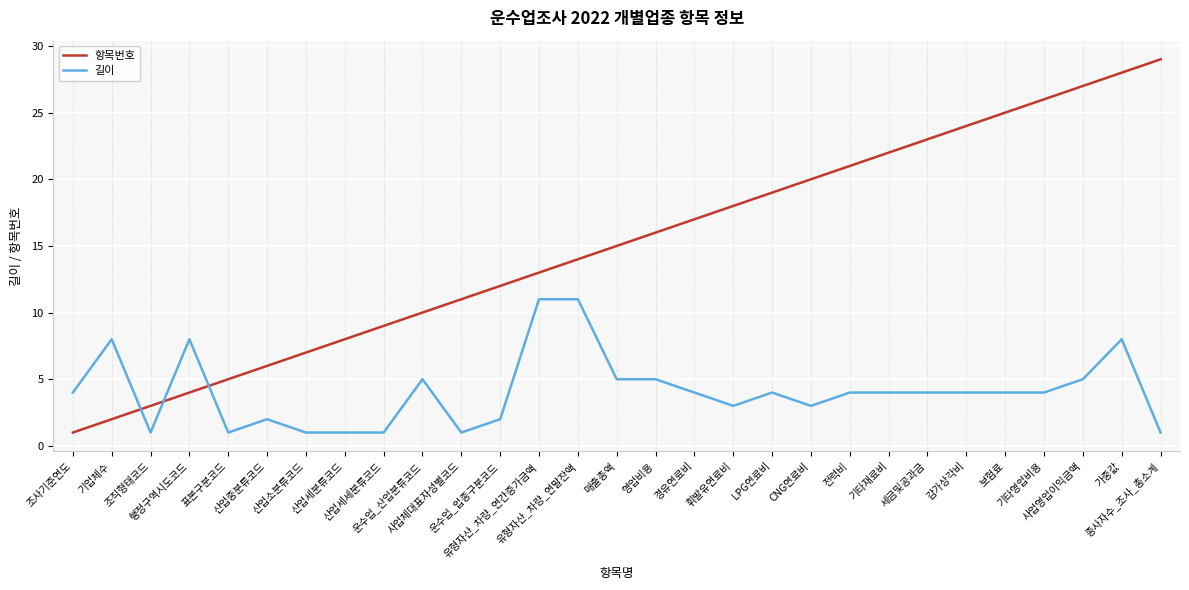

What is the sum of the 길이 values at 기업체수 and 세금및공과금?

12